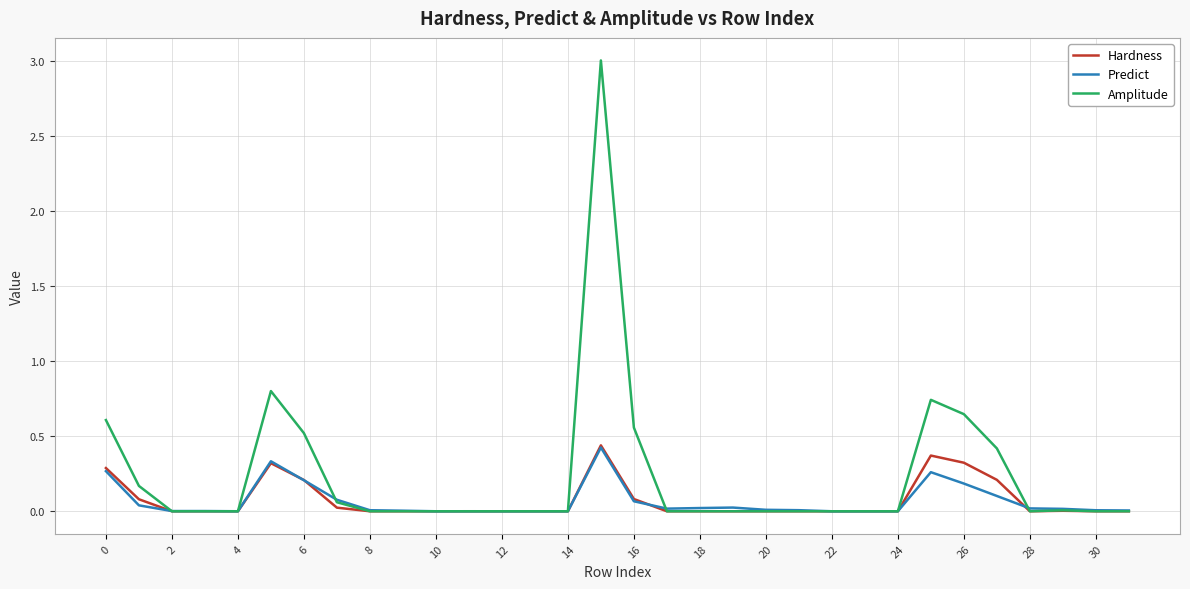

Which series has the widest spread of values?

Amplitude